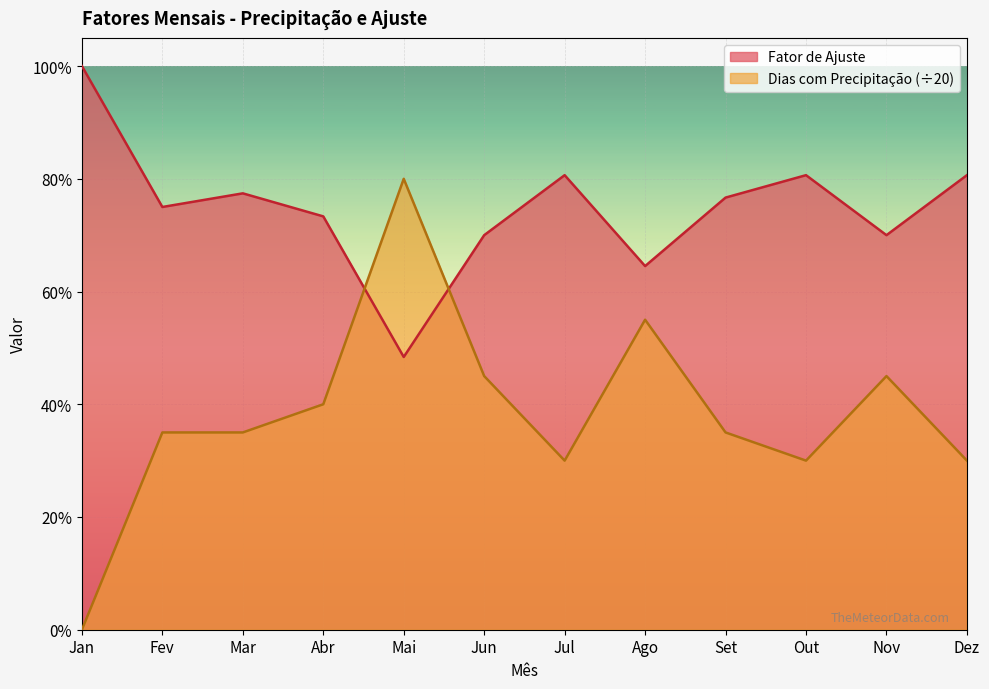

What is the label of the 4th point from the right?

Set